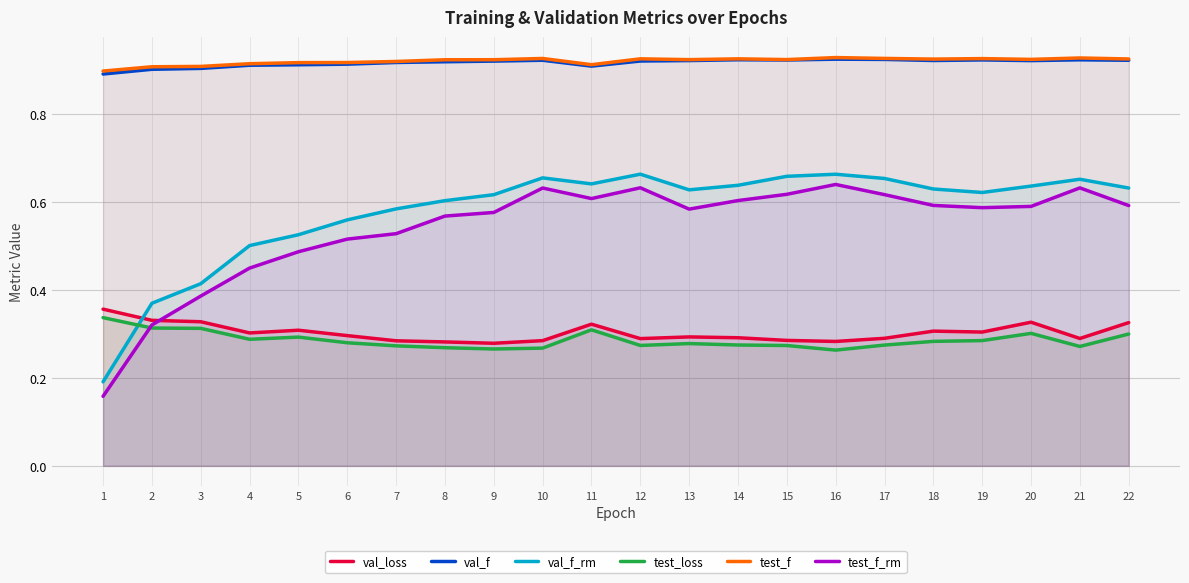

Does the chart have visible grid lines?

Yes